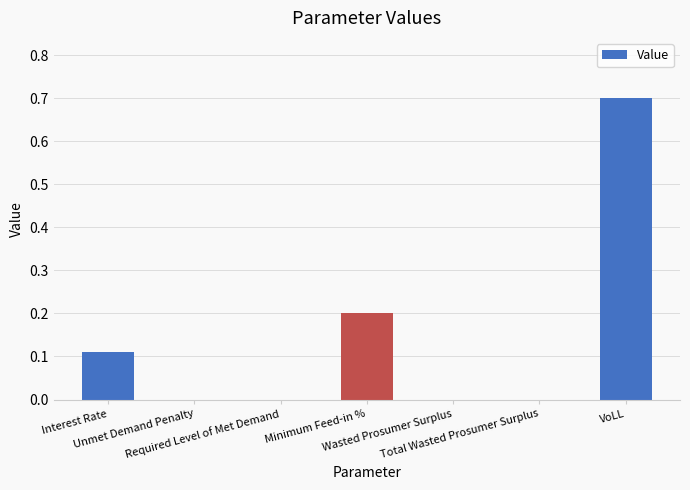

True or false: the data shows 0.0 at Total Wasted Prosumer Surplus.

True